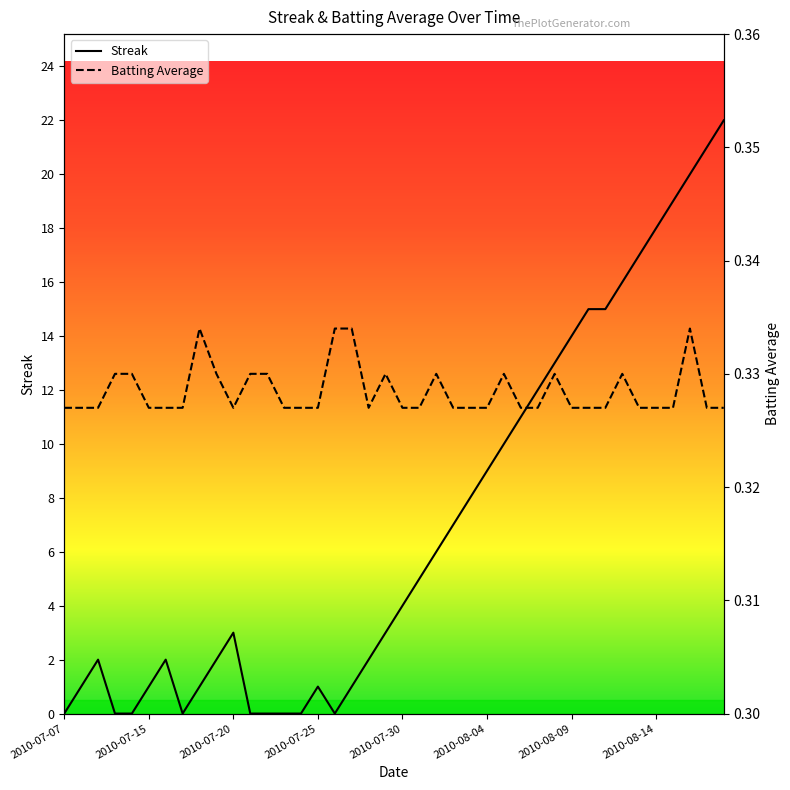

How many interior local peaks does the Streak series have?

4